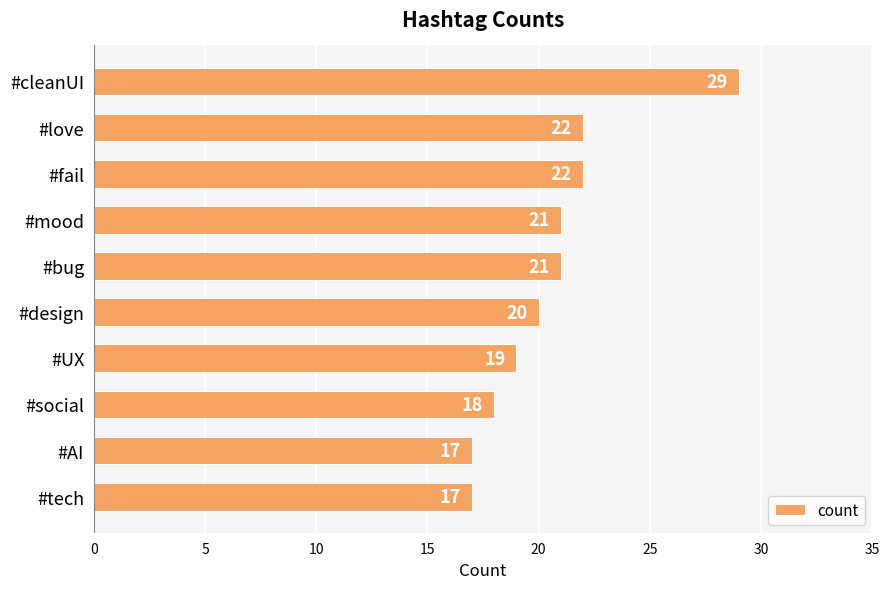

Reading bottom to top, transcribe all the data shown in this chart.

17	17	18	19	20	21	21	22	22	29